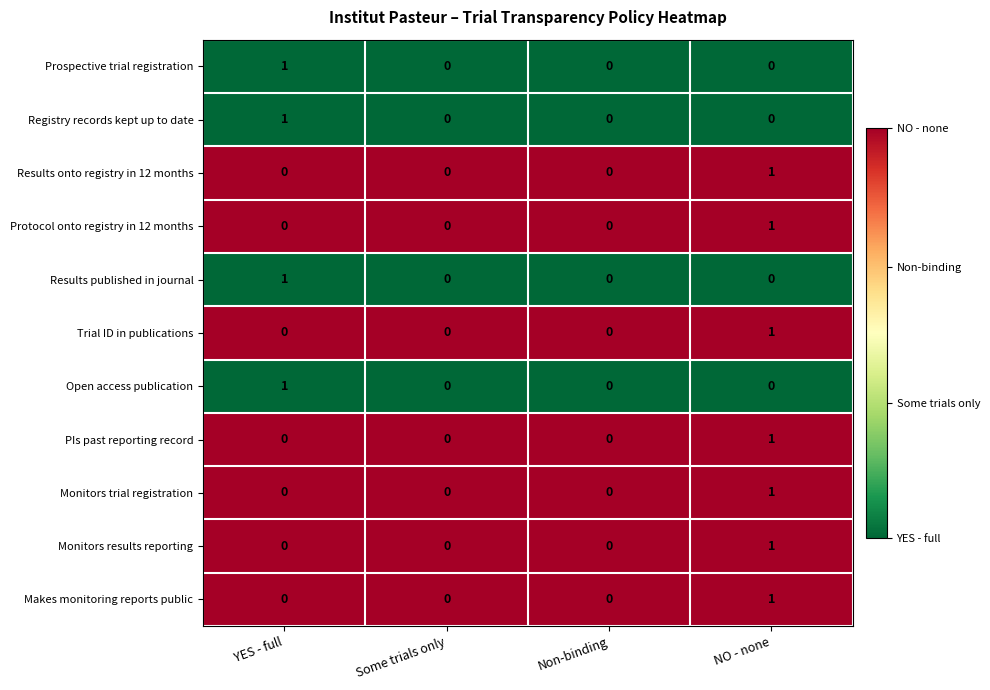

What is the difference between the highest and lowest values at Non-binding?

0